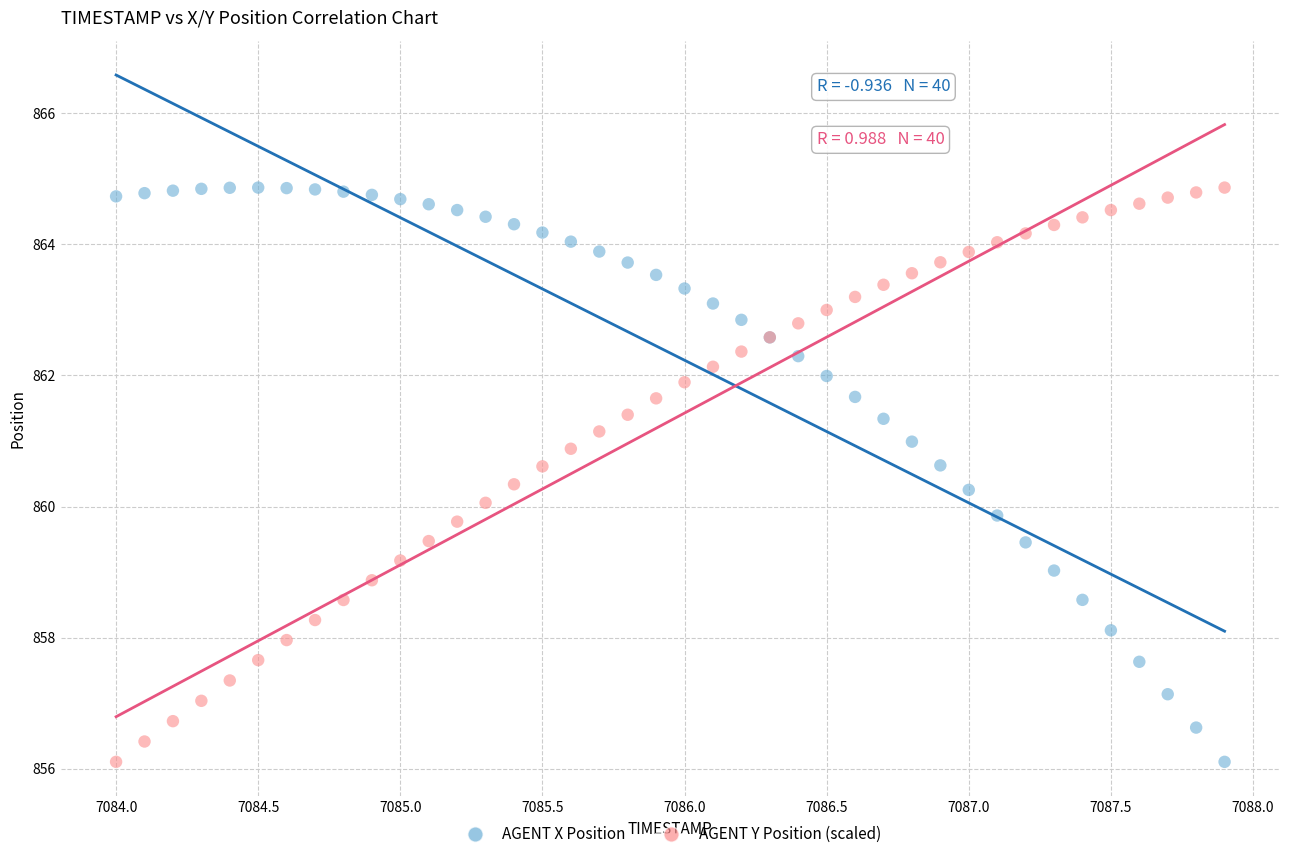

What is the X range (max minus min) for the scatter plot?

3.9